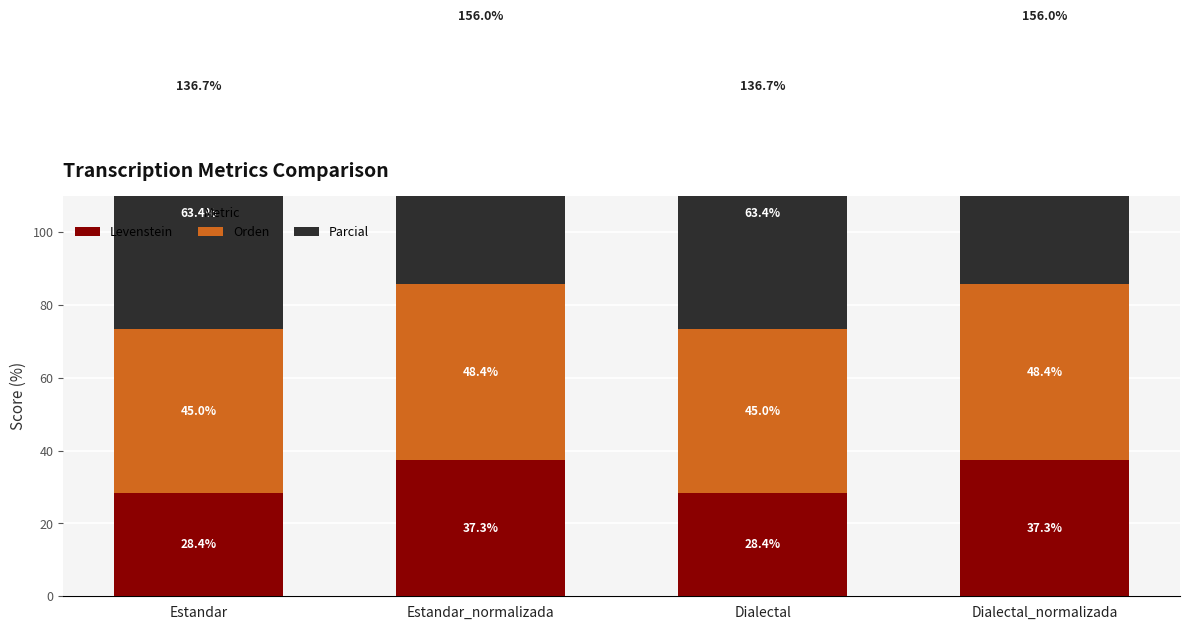

True or false: Orden has a value of 78.4 at Dialectal.

False